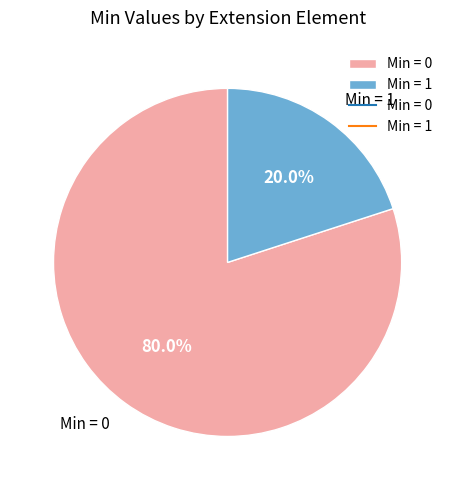

Which slice is the largest?

Min = 0